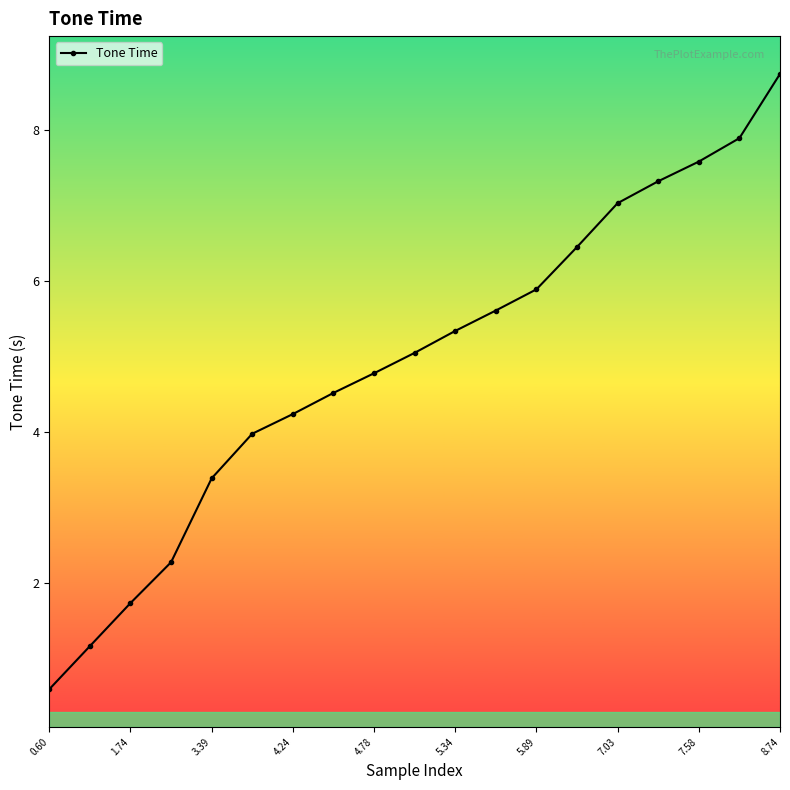

True or false: the data has more than 1 interior local peaks.

False